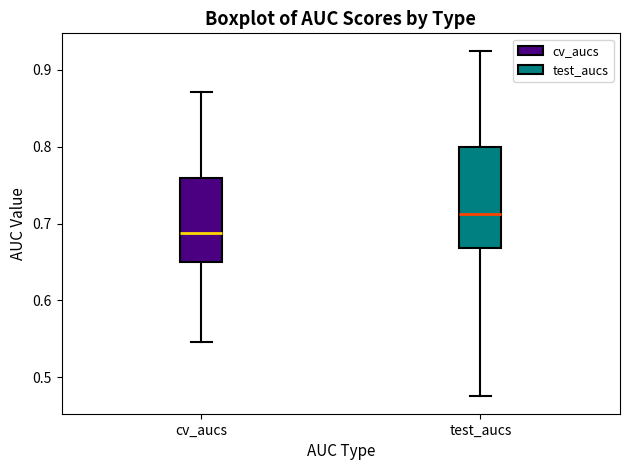

Reading left to right, read every box against the y-axis: the position of its median line, the range the box covers, and the ends of its whiskers. The values are not printed on the chart, so give them approximately, as read against the axis.

cv_aucs: median 0.69, box 0.65 to 0.76, whiskers 0.55 to 0.87
test_aucs: median 0.71, box 0.67 to 0.80, whiskers 0.48 to 0.93